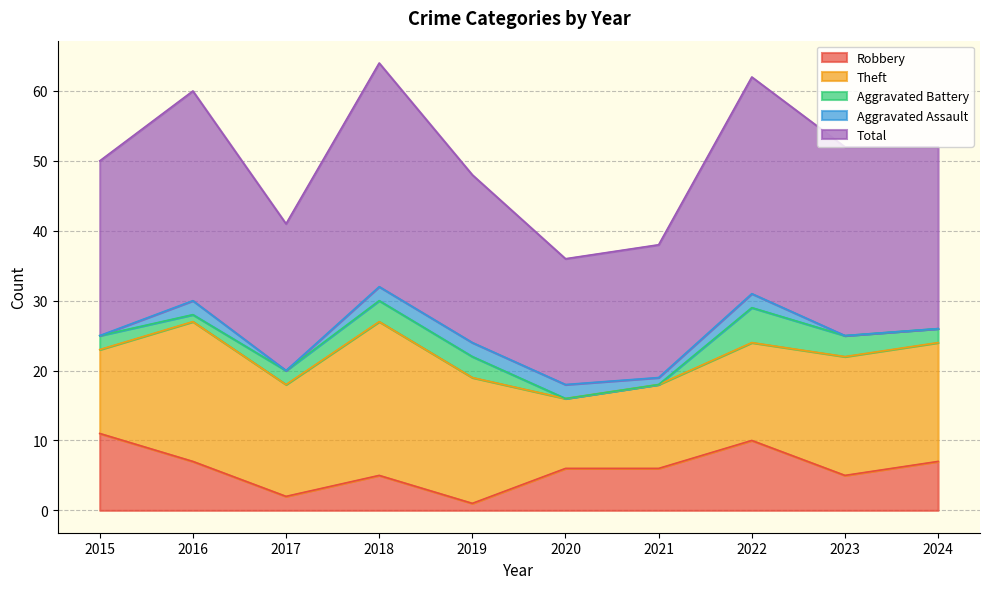

True or false: Total has more than 2 interior local peaks.

True